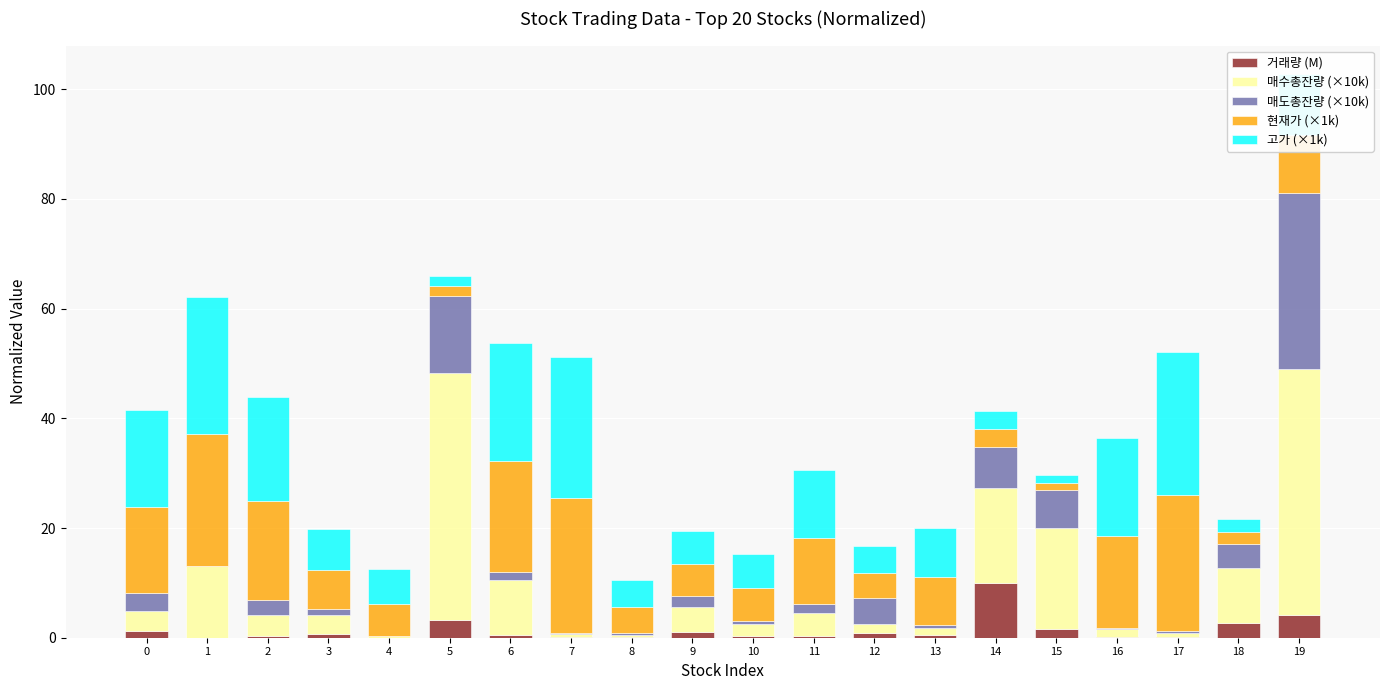

What is the highest value of the 거래량 (M) series?

9.9